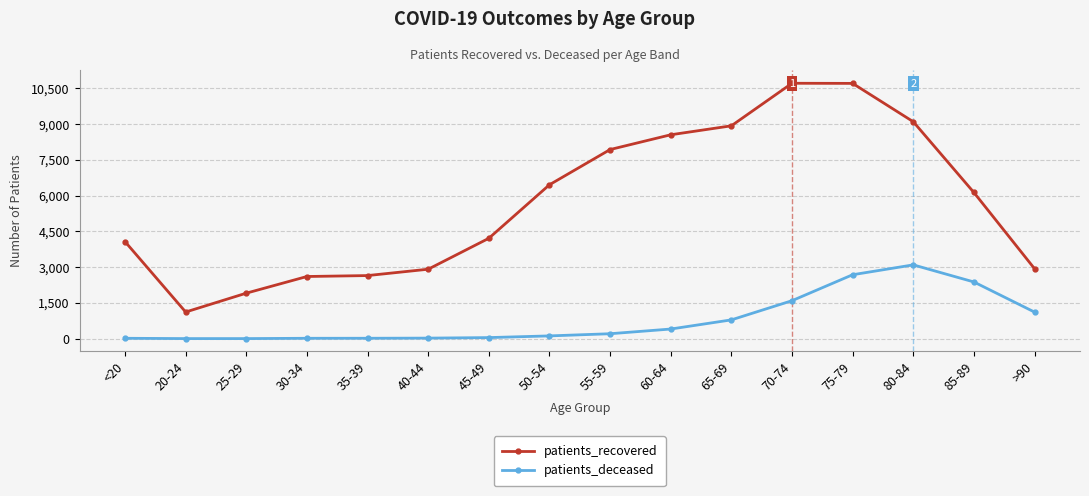

List the series in order of their overall mean, highest first.

patients_recovered, patients_deceased